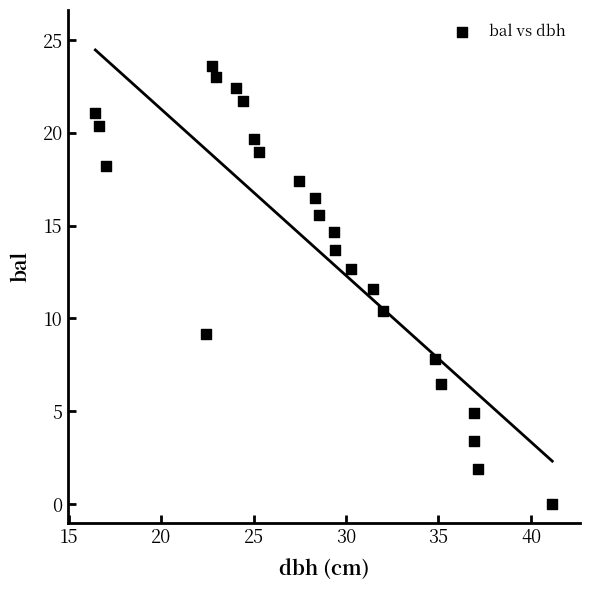

What is the range of Y values (max minus min)?

23.6